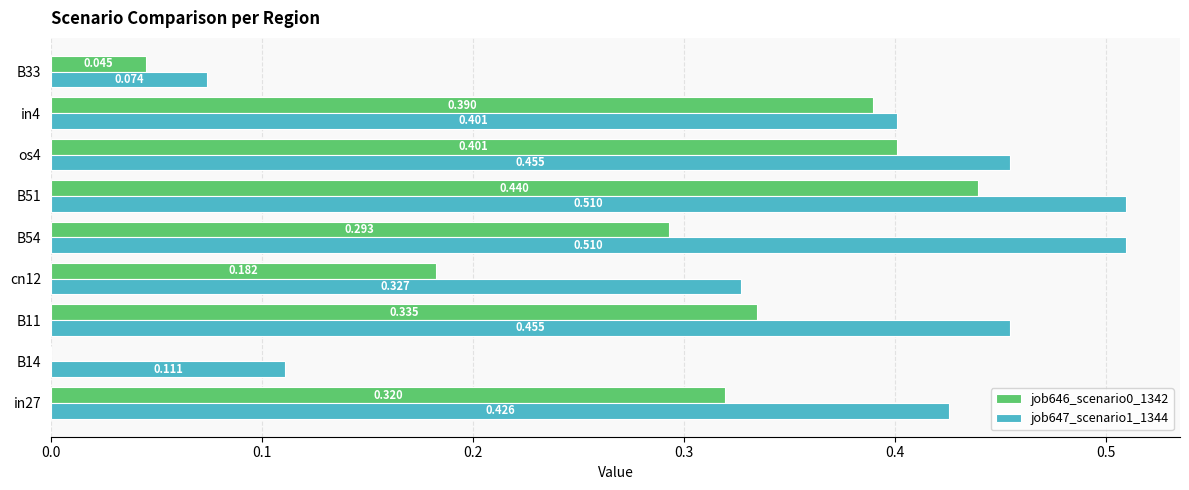

Is the value of job646_scenario0_1342 at cn12 greater than the value of job647_scenario1_1344 at B51?

No